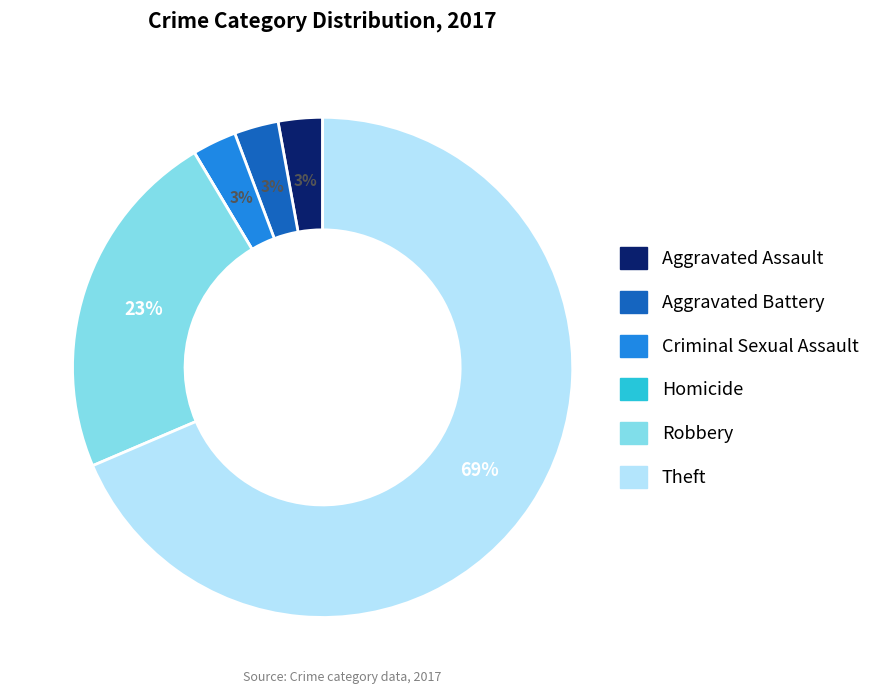

True or false: Criminal Sexual Assault accounts for 3% of the total.

True